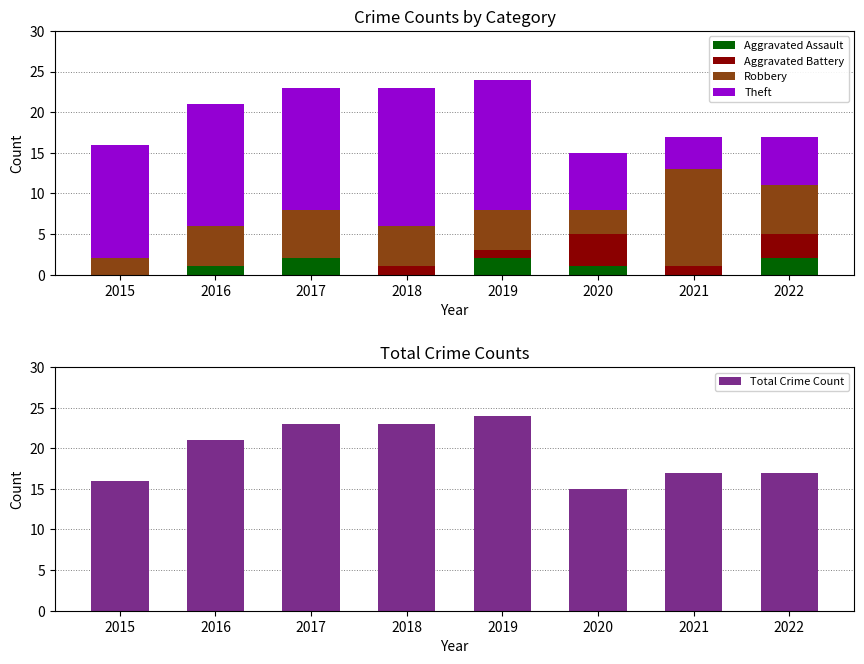

Where is Robbery nearest to the value 7?

2017